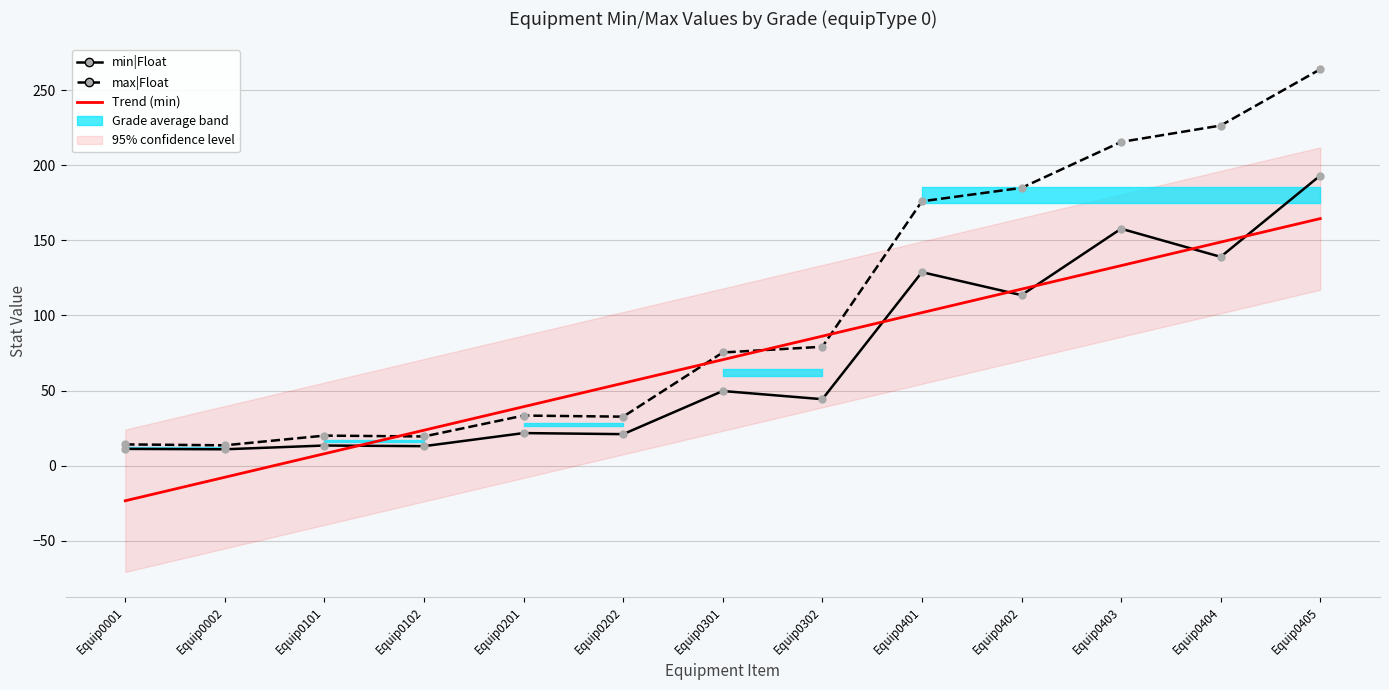

True or false: Trend (min) has more than 0 points higher than both neighbors.

False